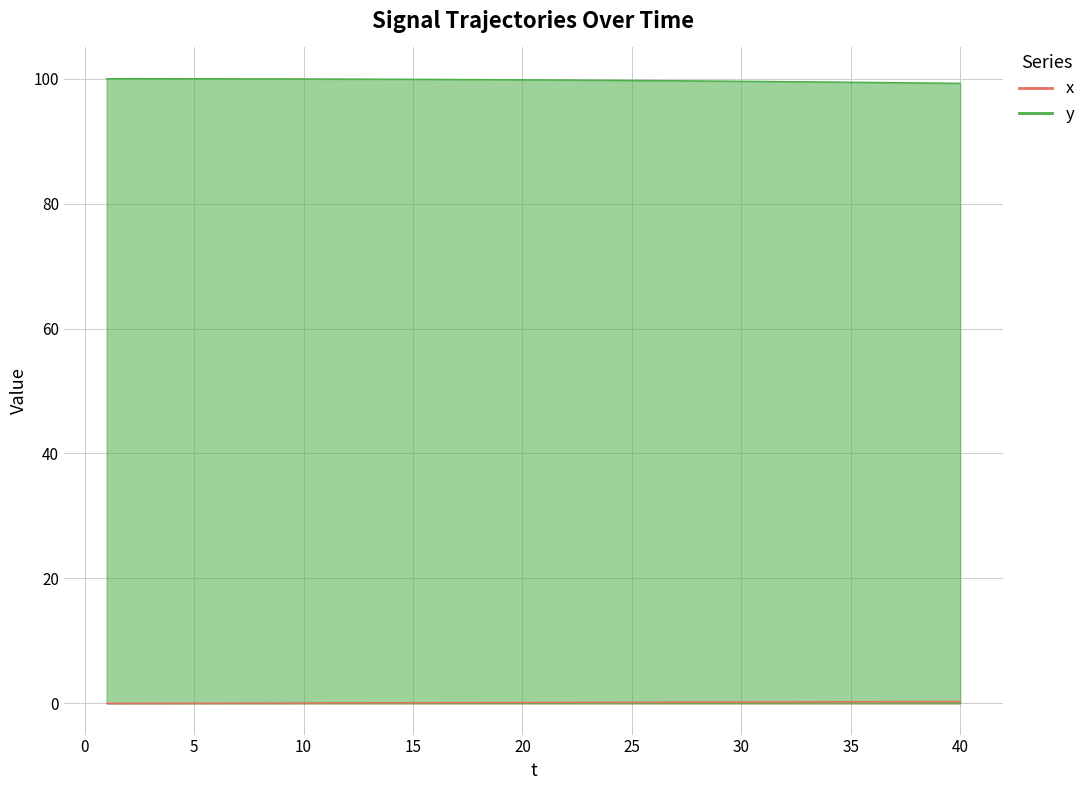

Does the chart display data point markers on the line(s)?

No